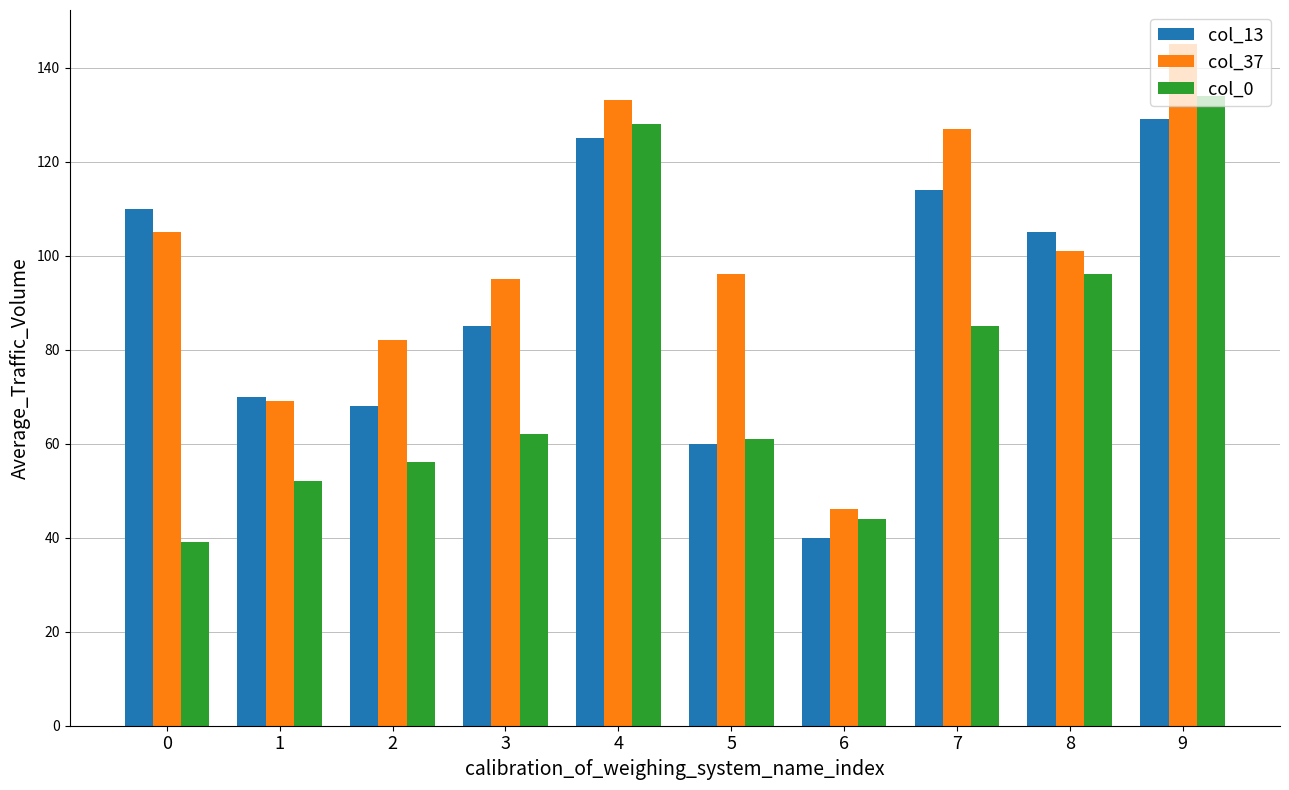

What value does the col_37 series have at 6, to the nearest 10?

50